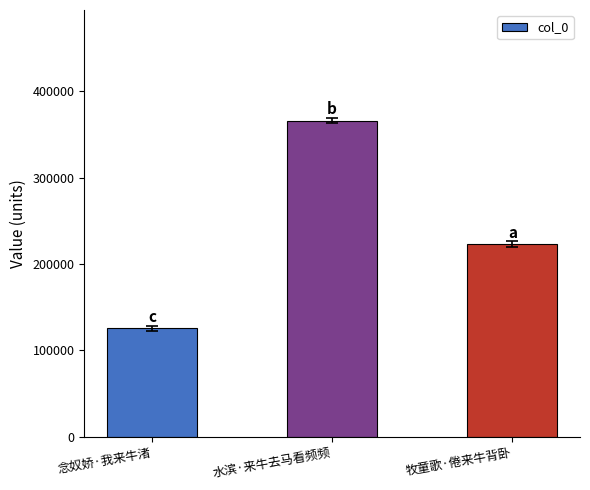

What is the change in value from 水滨·来牛去马看频频 to 牧童歌·倦来牛背卧?

-142815